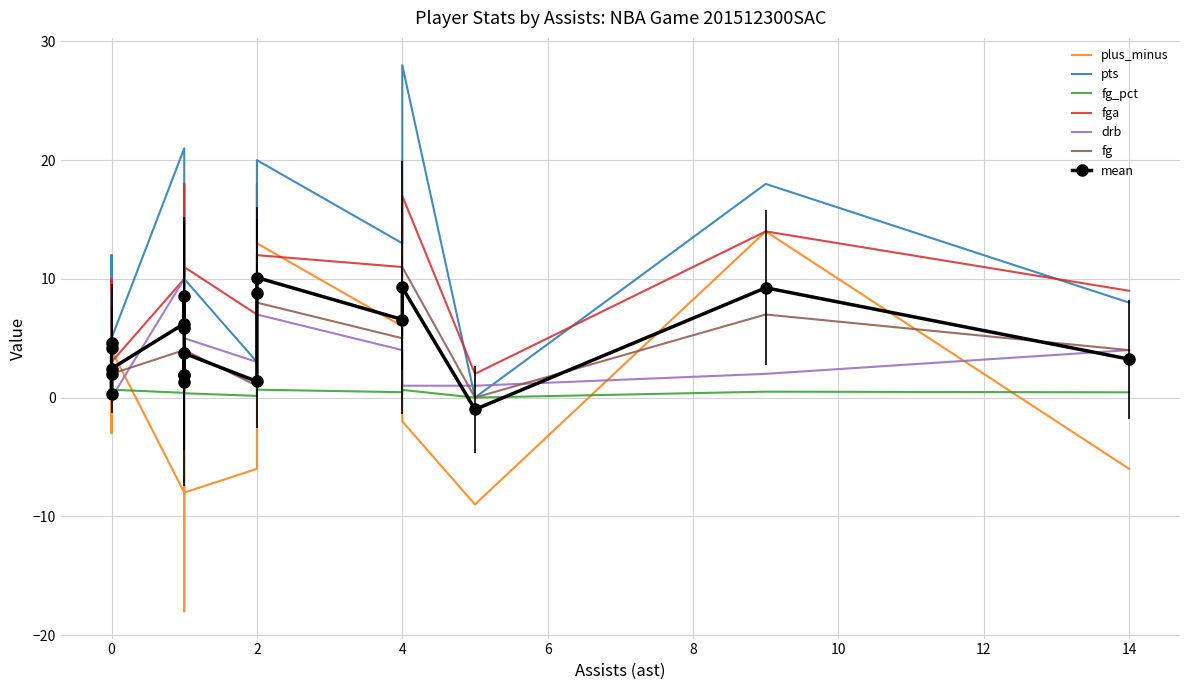

What is the maximum value for fga?

18.0